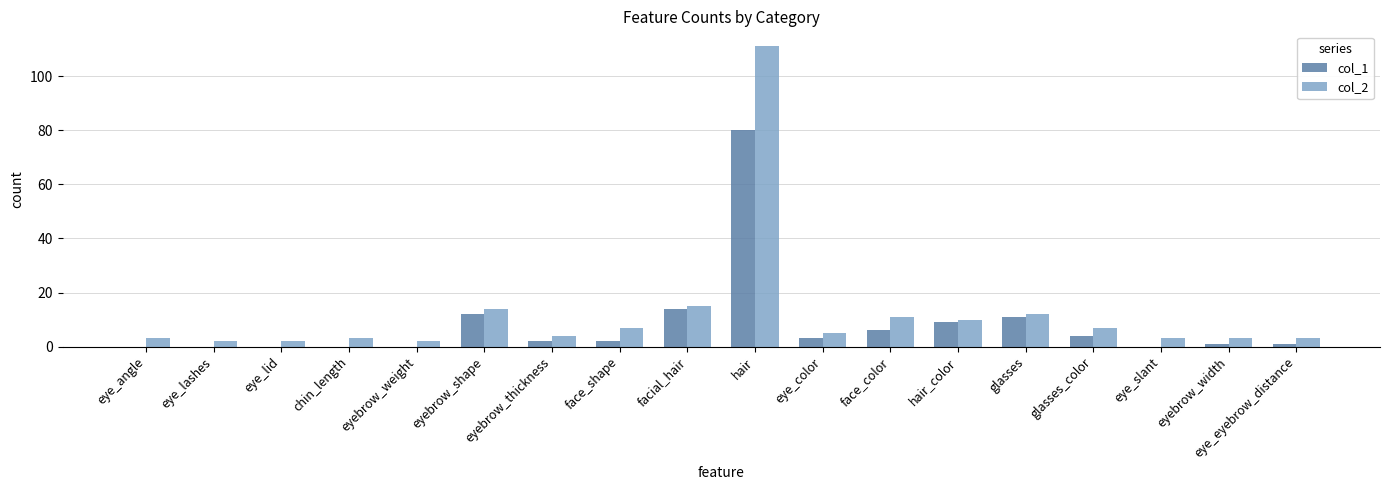

Which category has the highest value across all series?

hair